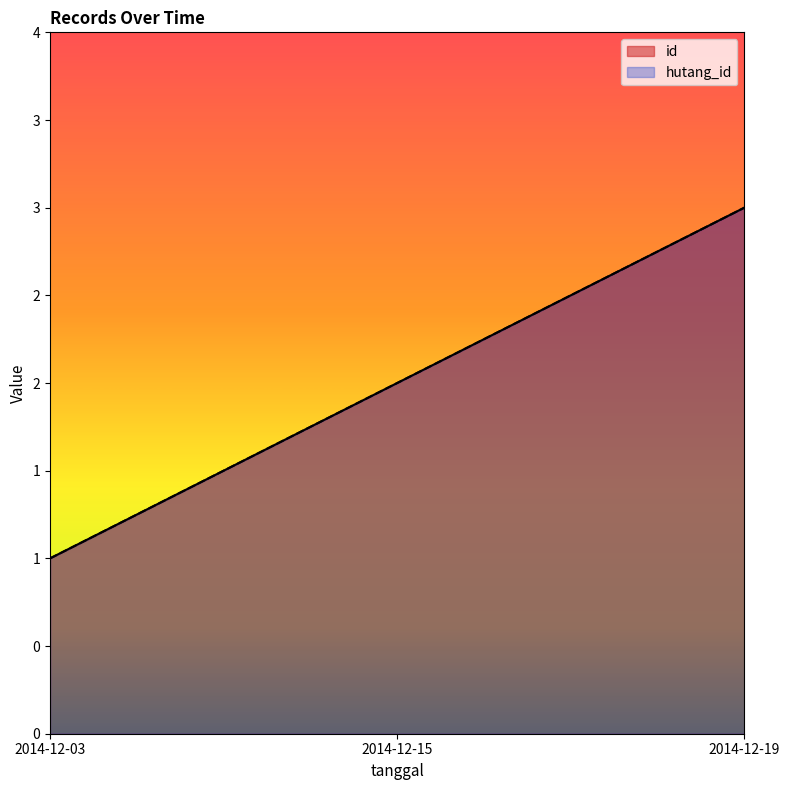

What is the difference between the maximum and minimum values in the id series?

2